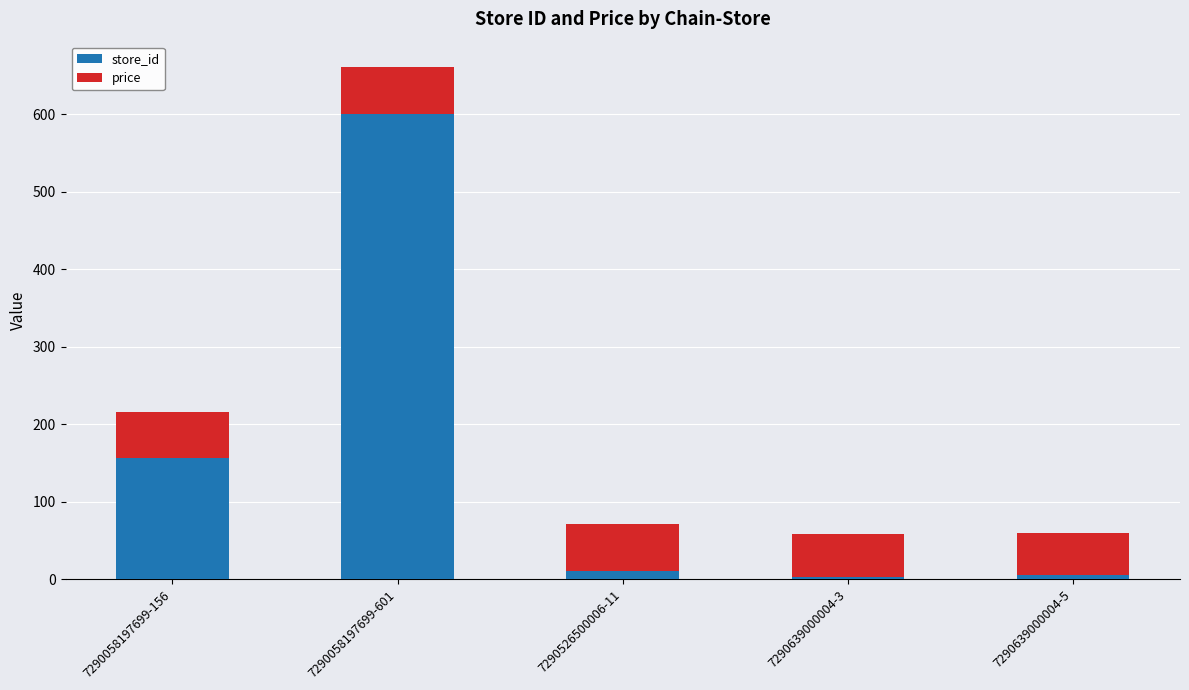

What is the value of the store_id bar at the 3rd from the left?

11.0